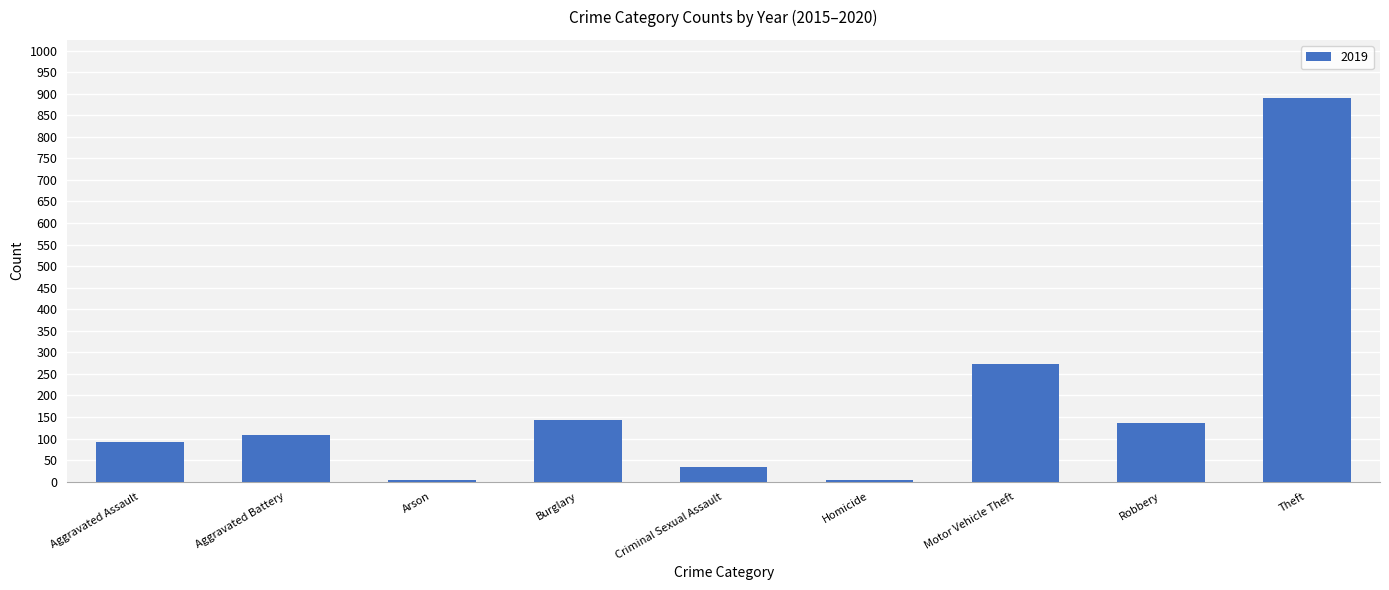

What is the label of the 6th bar from the right?

Burglary